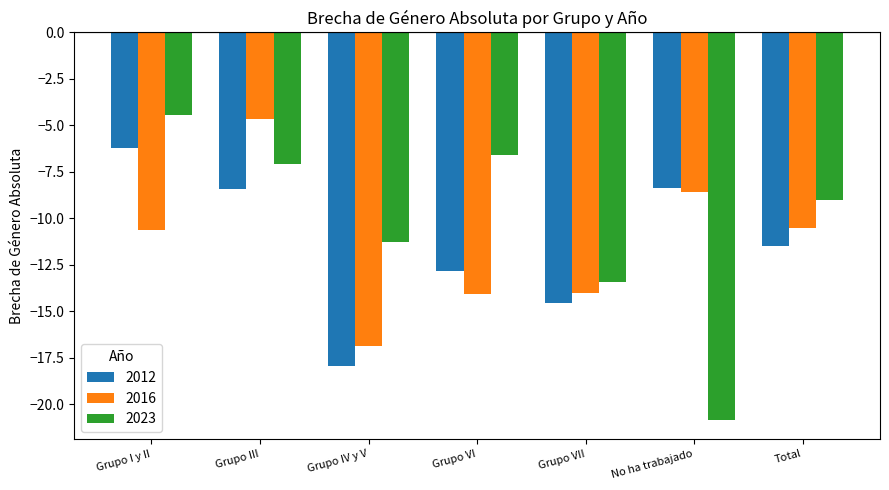

The value of 2016 at Grupo VII is -14.0. True or false?

True